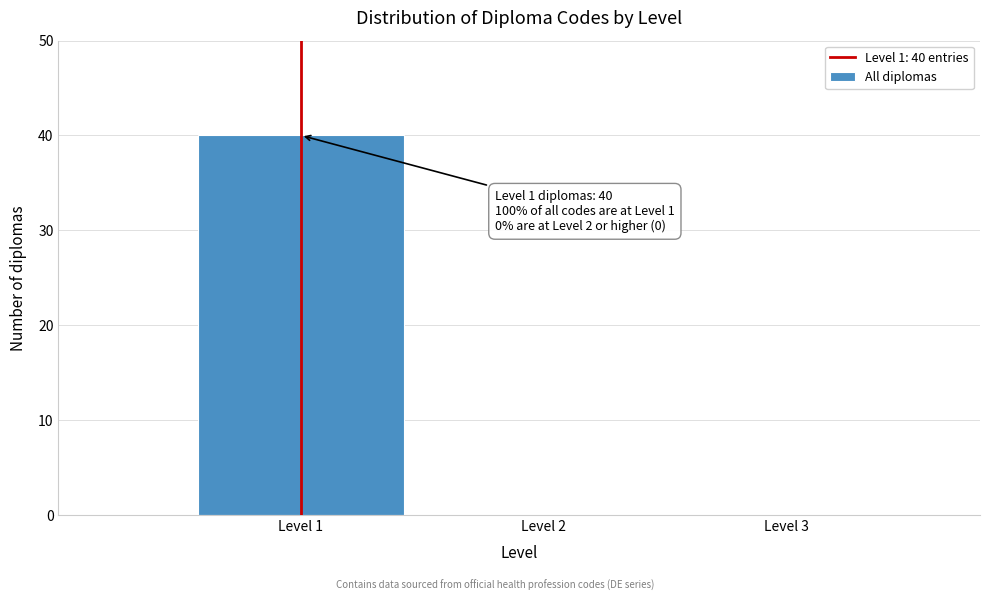

Which range on the x-axis has the tallest bar?

0.5 to 1.5